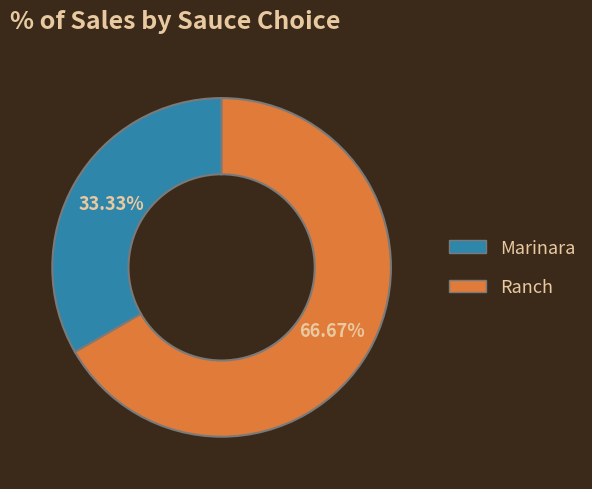

What is the total percentage of Marinara and Ranch?

100.0%